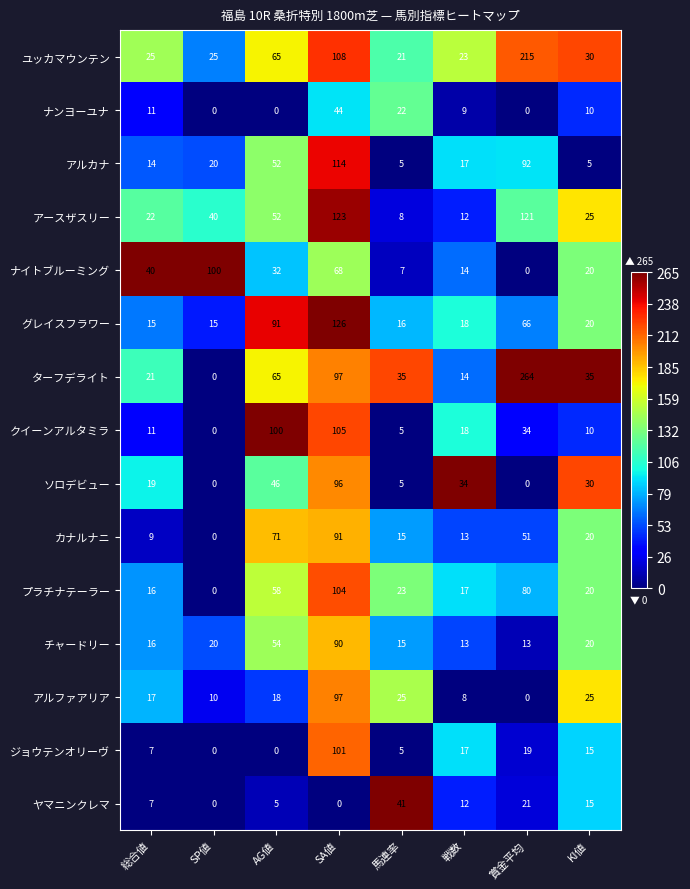

Is it true that ナイトブルーミング equals 10 at AG値?

False